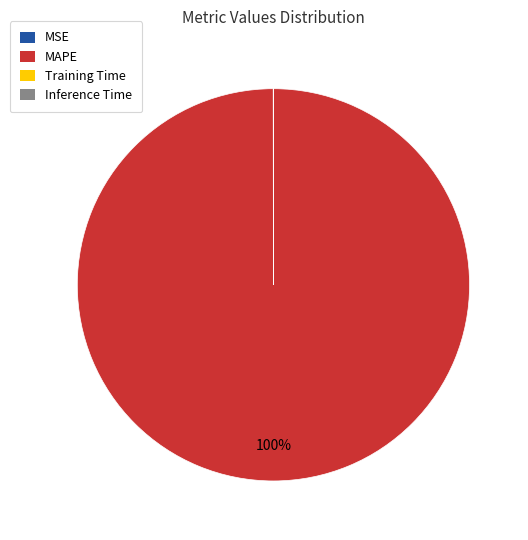

What is the largest slice in the pie chart?

MAPE